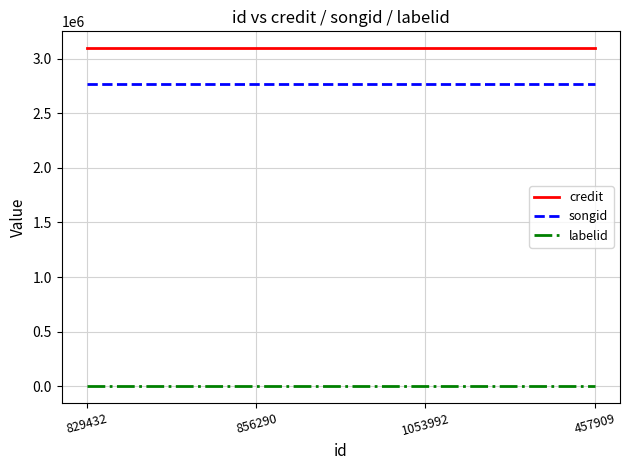

Reading right to left, list all the values displayed in this chart.

credit: 3096309	3096309	3096309	3096309
songid: 2765971	2765971	2765971	2765971
labelid: 4566	4566	4566	4566